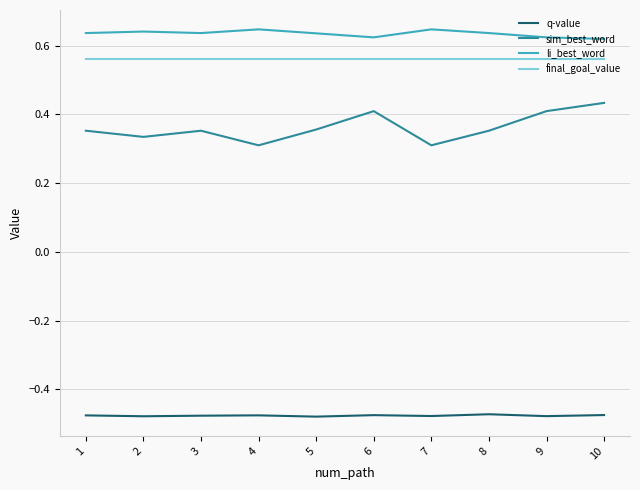

True or false: q-value and final_goal_value intersect in this chart.

False